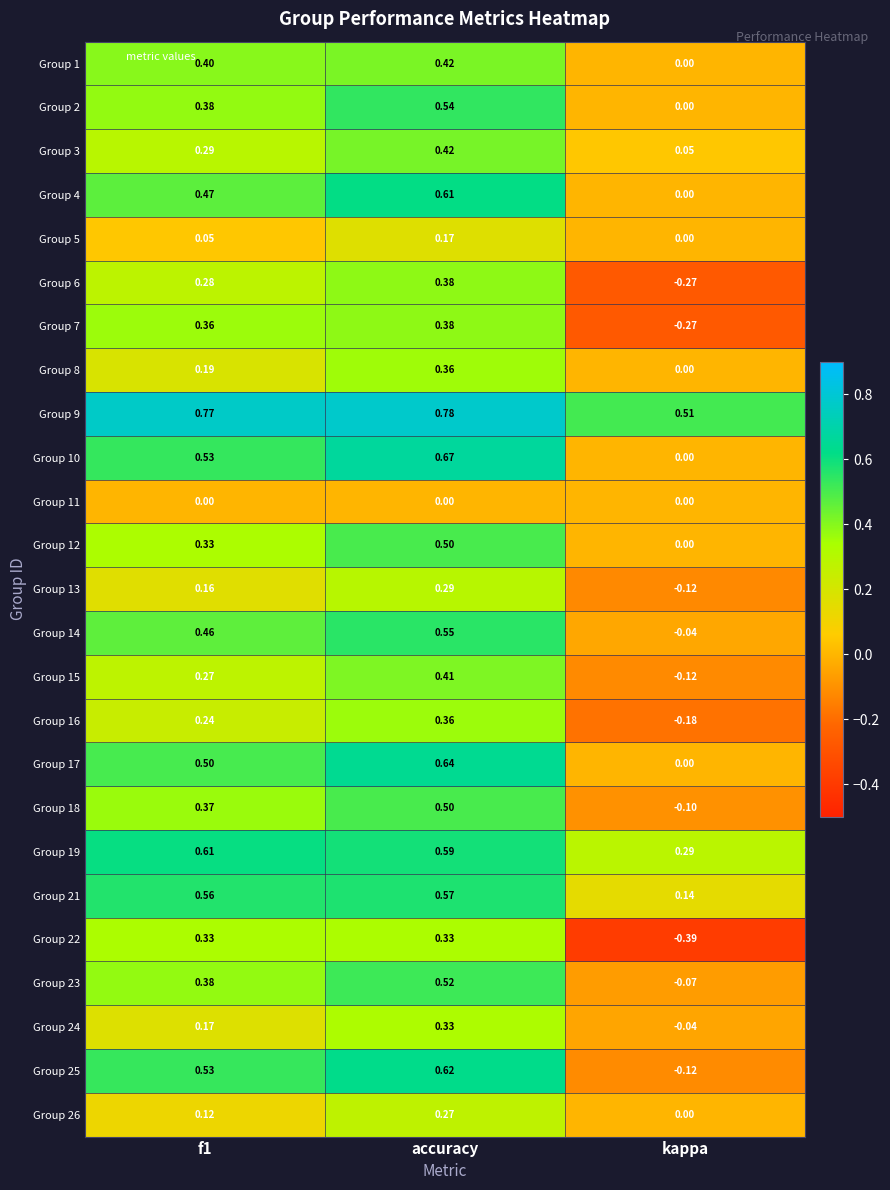

What is the total value across all series at kappa?

-0.7